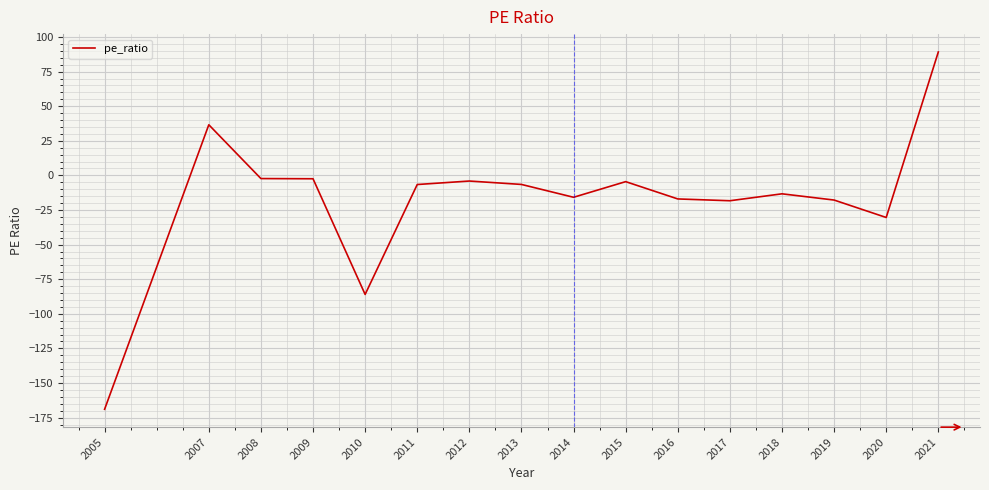

At which label is the value closest to -39?

2020